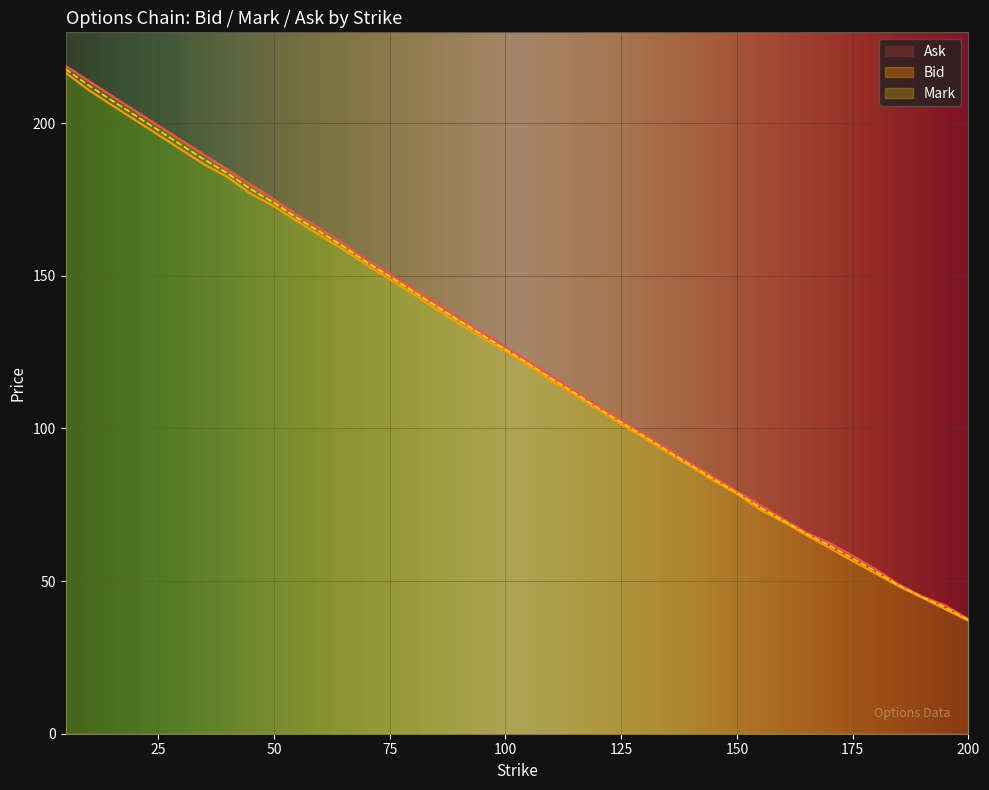

Reading left to right, transcribe all the data shown in this chart.

bid: 216.6	210.8	205.9	201.1	196.2	191.3	186.4	182.3	176.8	172.8	167.9	163.2	158.6	153.6	148.8	144.1	139.2	134.3	129.8	125.3	120.5	115.4	111.0	106.1	101.4	96.9	92.0	87.5	82.8	78.5	73.4	69.5	65.1	60.9	56.6	52.5	48.3	44.6	40.8	37.0
ask: 218.8	213.8	208.9	204.1	199.2	194.4	189.6	184.8	179.9	175.1	169.9	165.4	160.6	155.4	150.8	145.8	141.1	136.2	131.6	126.5	122.0	117.2	112.2	107.3	102.7	98.0	93.3	88.6	84.0	79.5	74.9	70.3	65.9	62.5	58.3	53.9	48.9	45.0	42.0	37.5
mark: 217.7	212.3	207.4	202.6	197.7	192.8	188.0	183.6	178.4	173.9	168.9	164.3	159.6	154.5	149.8	145.0	140.1	135.3	130.7	125.9	121.2	116.3	111.6	106.7	102.0	97.4	92.7	88.1	83.5	79.0	74.2	69.9	65.5	61.7	57.5	53.2	48.6	44.8	41.4	37.3